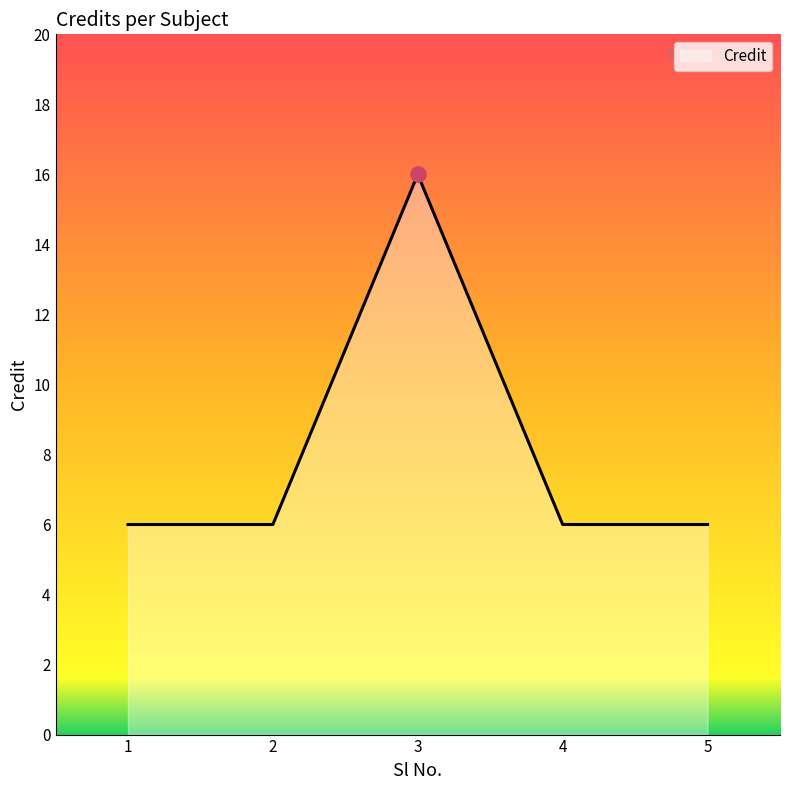

Between 3 and 1, which is larger?

3